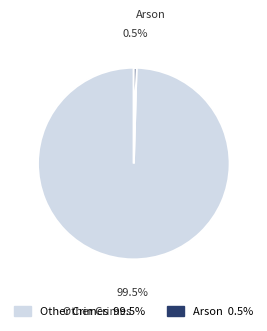

Which slice is the largest?

Other Crimes